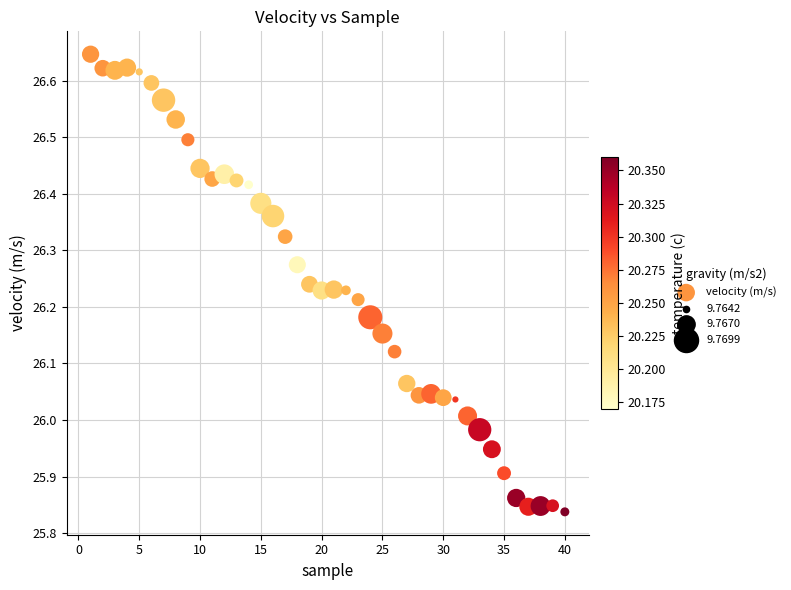

What is the range of X values (max minus min)?

39.0